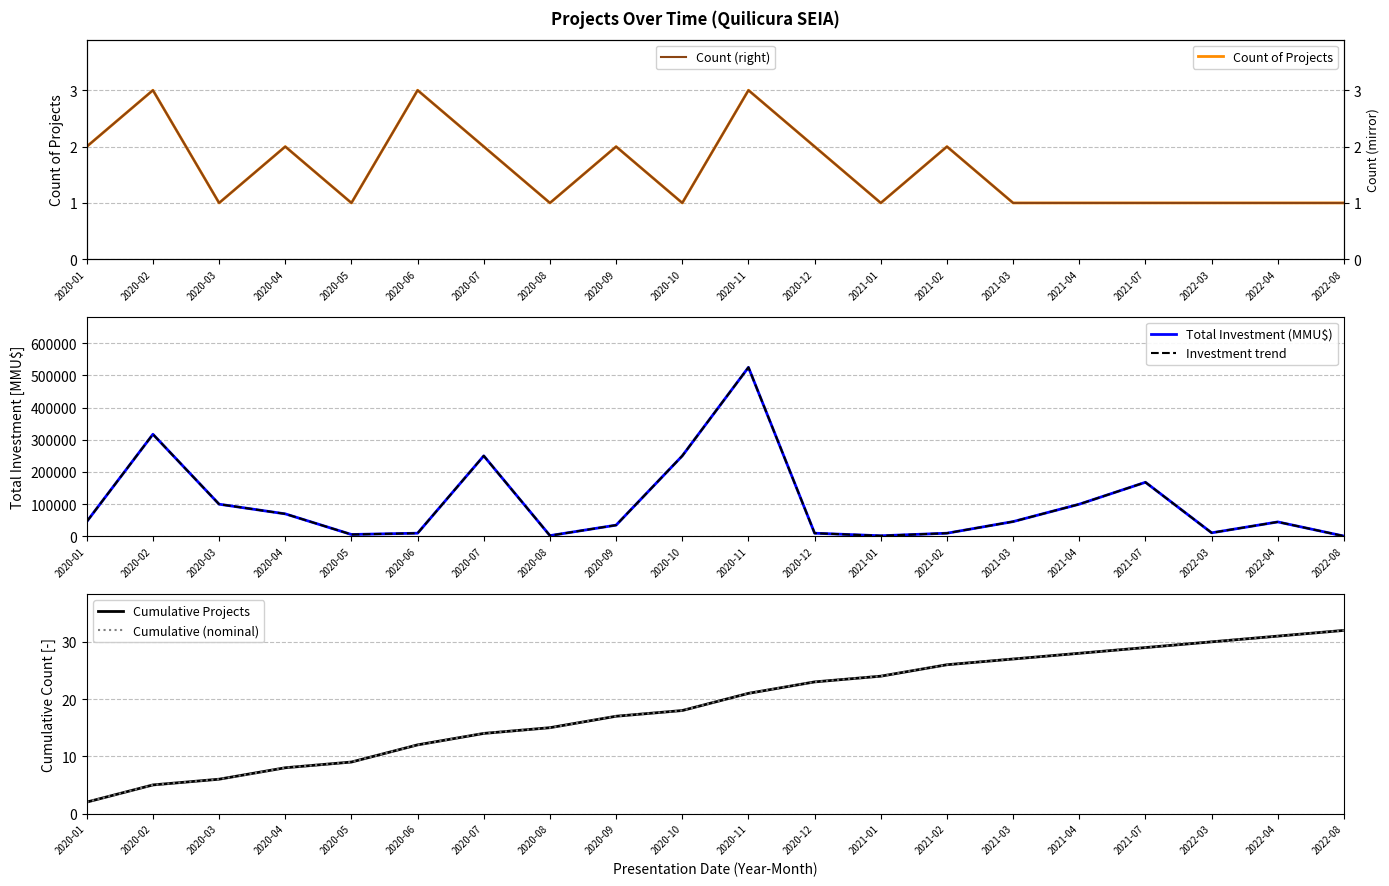

What are all the series names shown in the legend?

Count of Projects, Total Investment (MMU$), Investment trend, Cumulative Projects, Cumulative (nominal), Count (right)